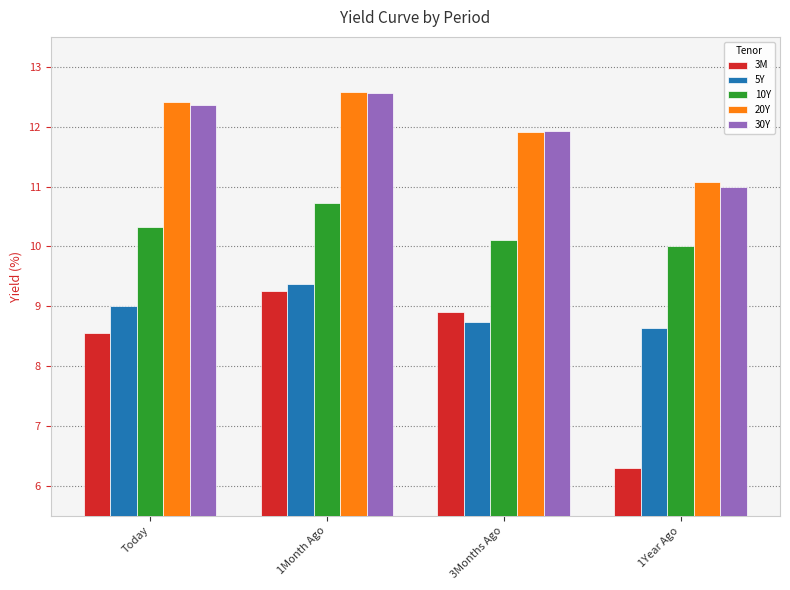

Which series changed the most between Today and 1Month Ago?

3M